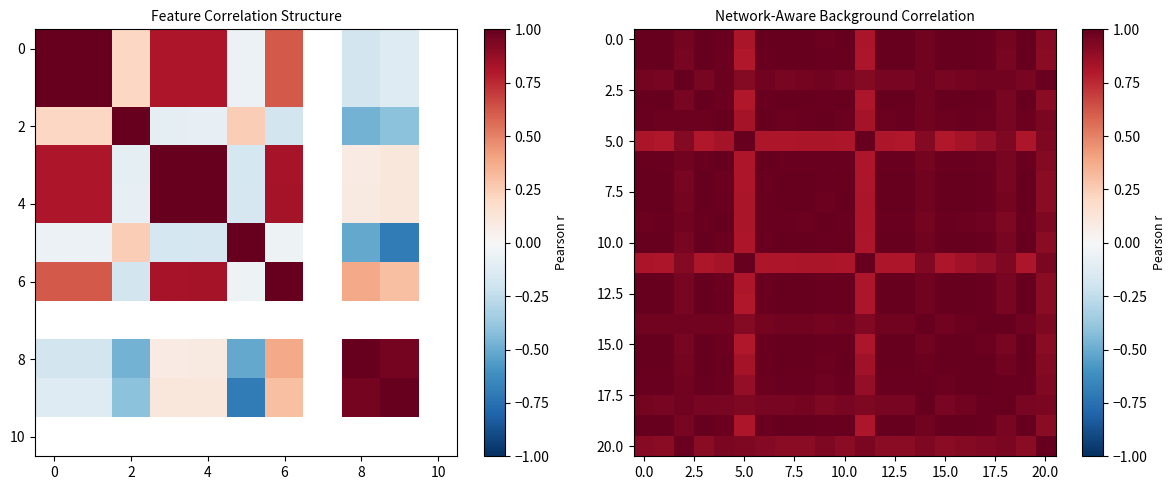

At how many categories does at least one series exceed 0?

21